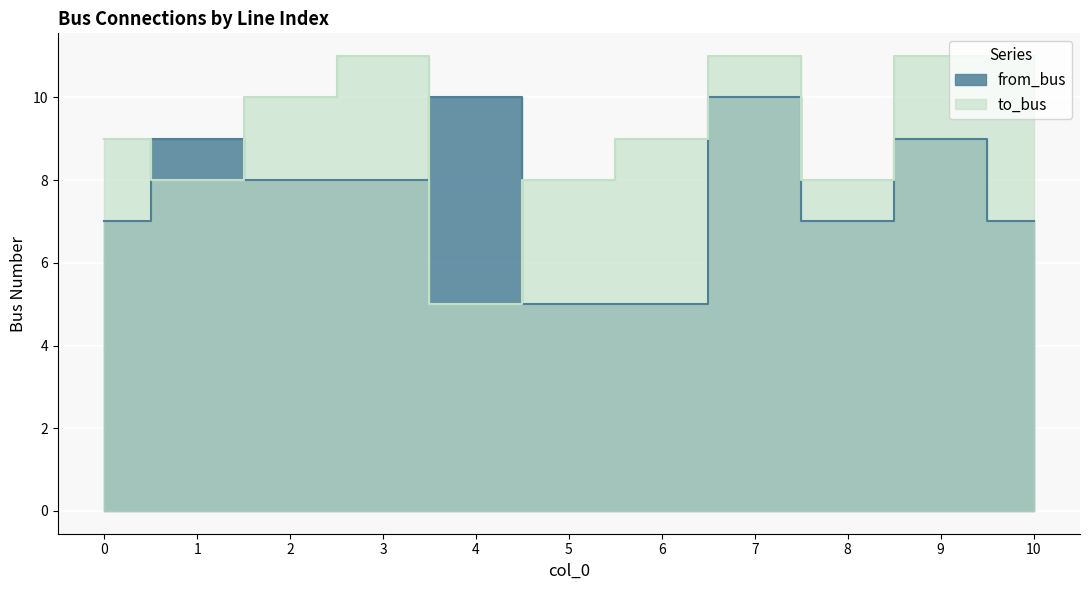

Where is to_bus nearest to the value 8?

1